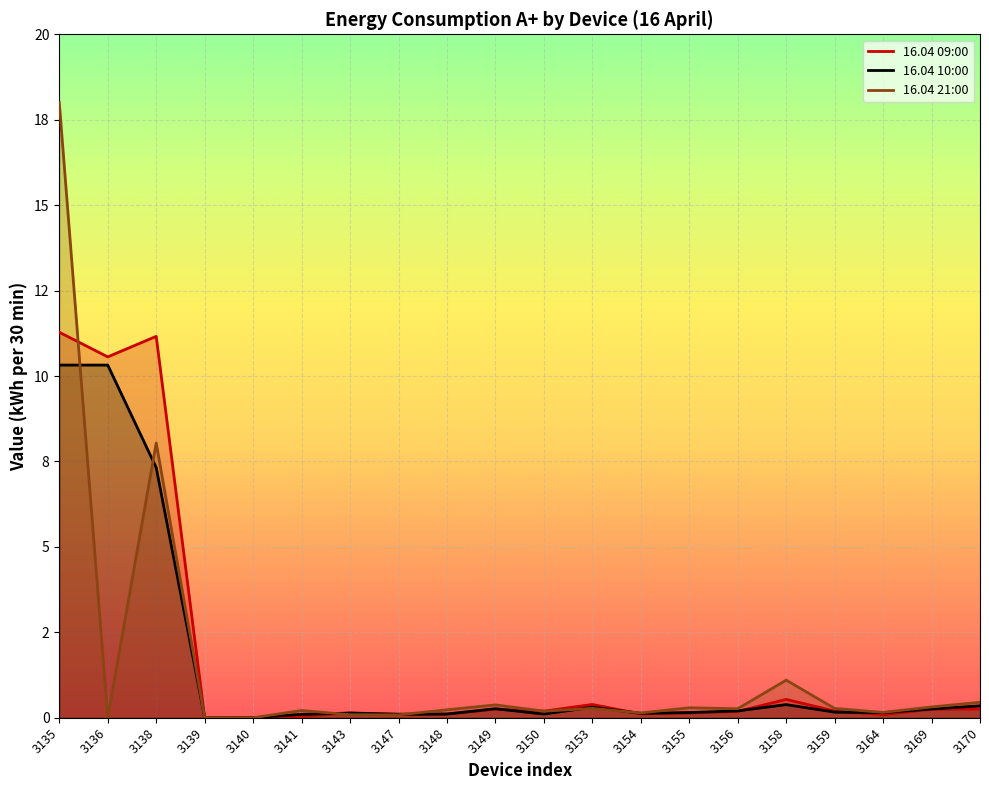

In 16.04 21:00, how many points are higher than both neighbors (excluding endpoints)?

6